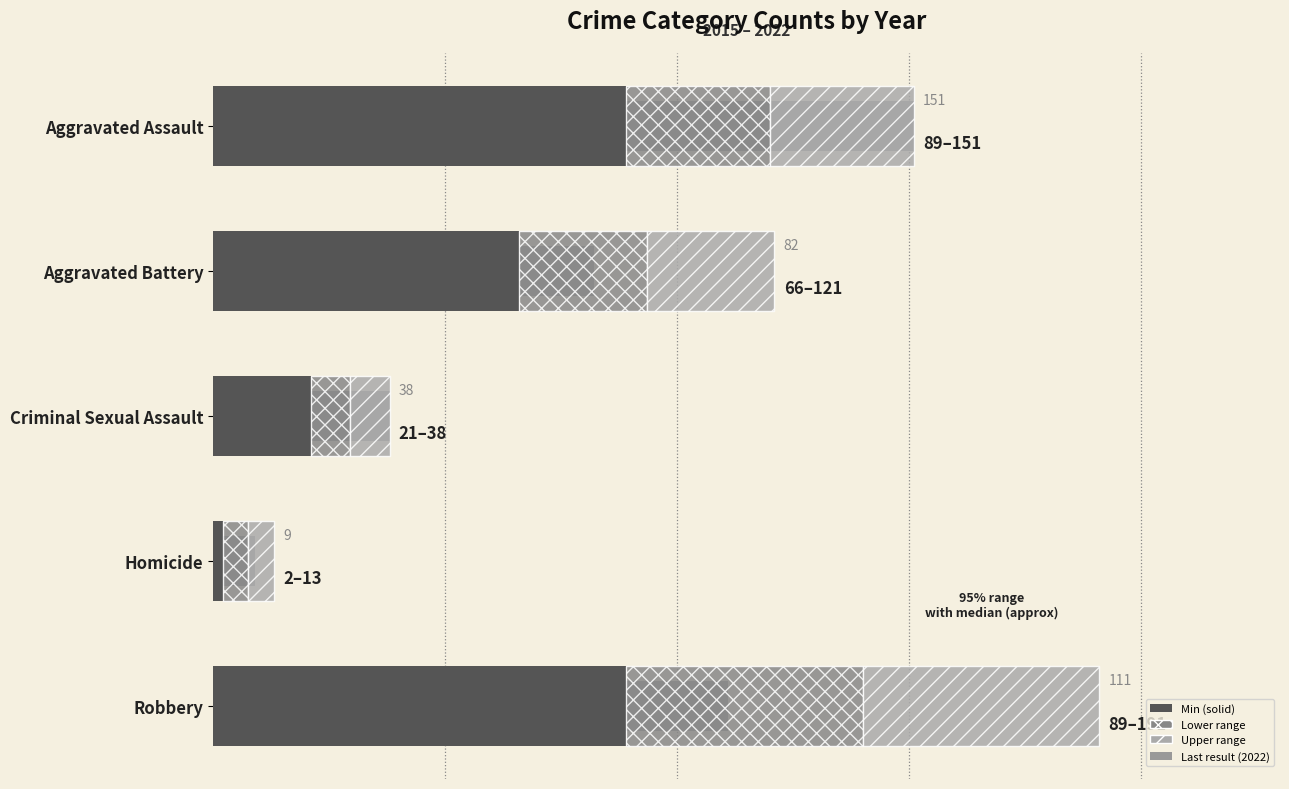

What is the average value of the Last result (2022) series?

78.2